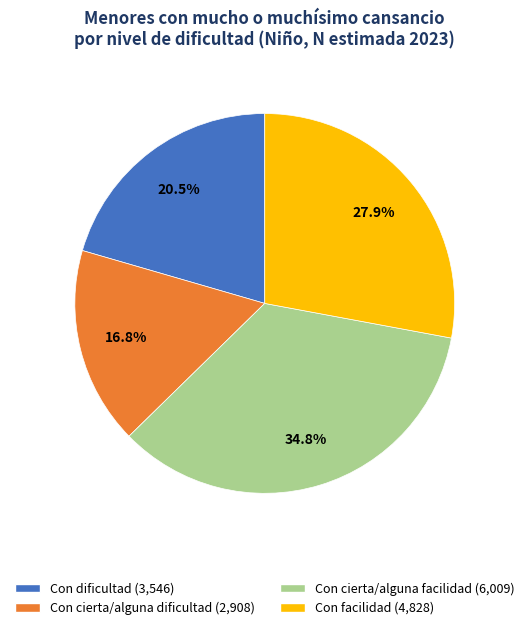

To the nearest percent, what is the average slice percentage?

25%